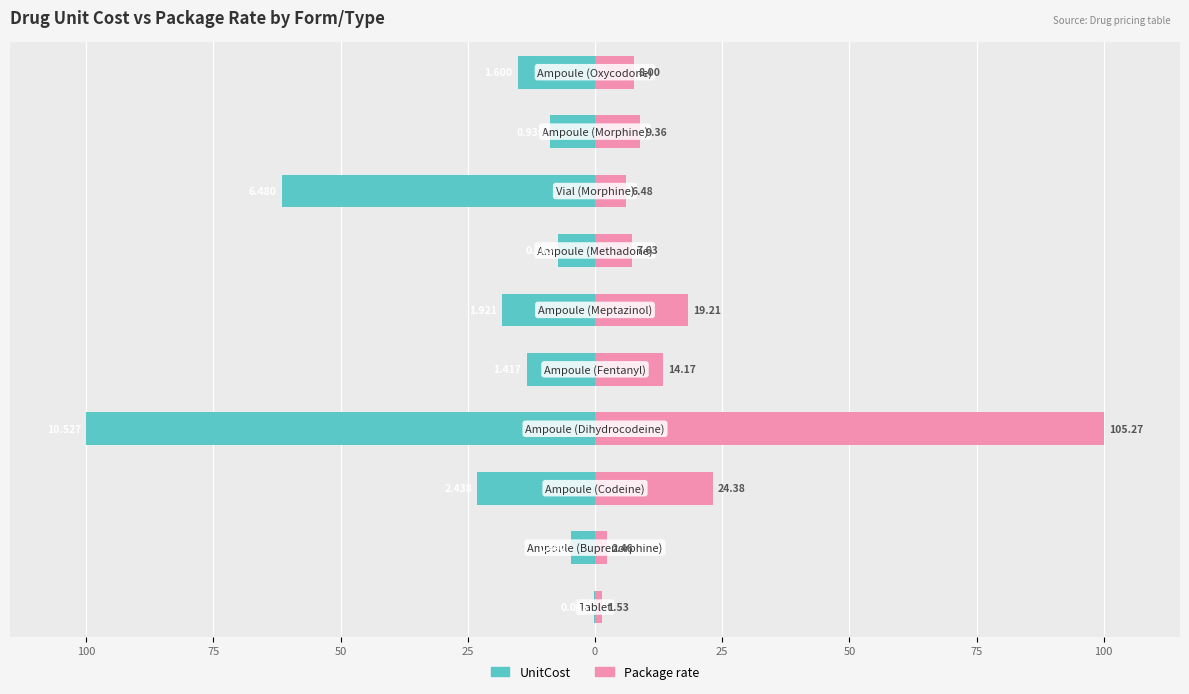

Is it true that UnitCost equals -7.2 at 50?

True